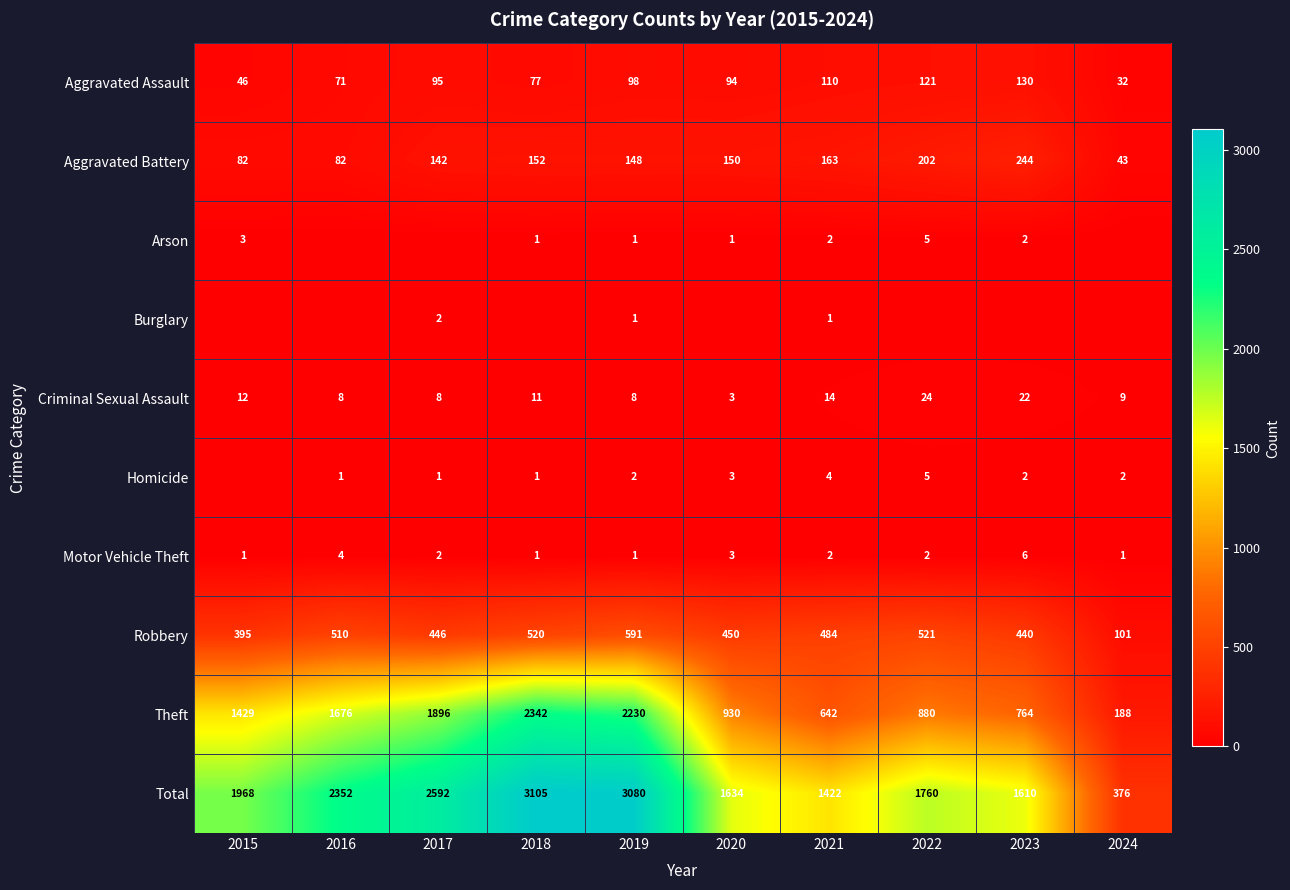

What is the difference between the maximum and minimum values in the Criminal Sexual Assault series?

21